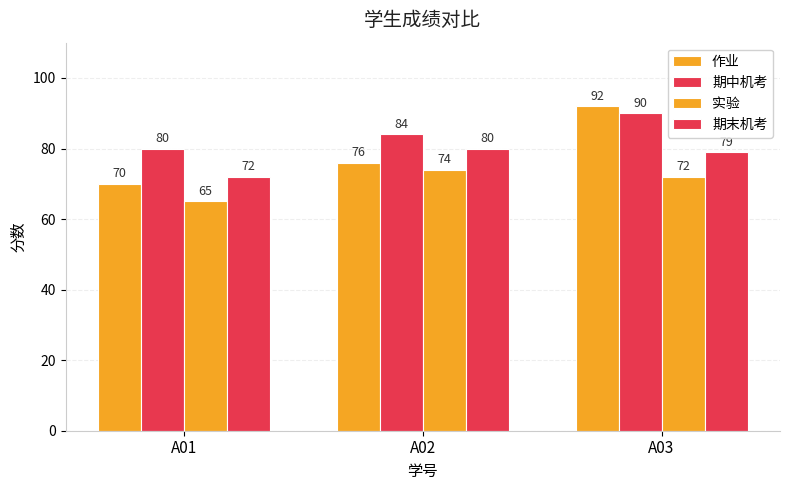

What is the value of the 作业 bar at the 2nd from the left?

76